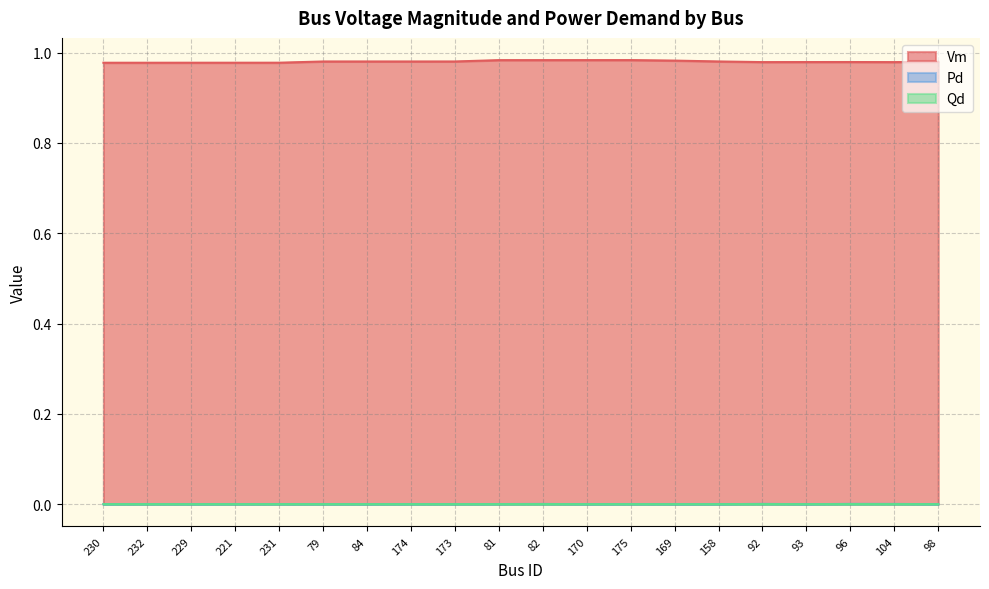

True or false: Qd and Vm intersect in this chart.

False